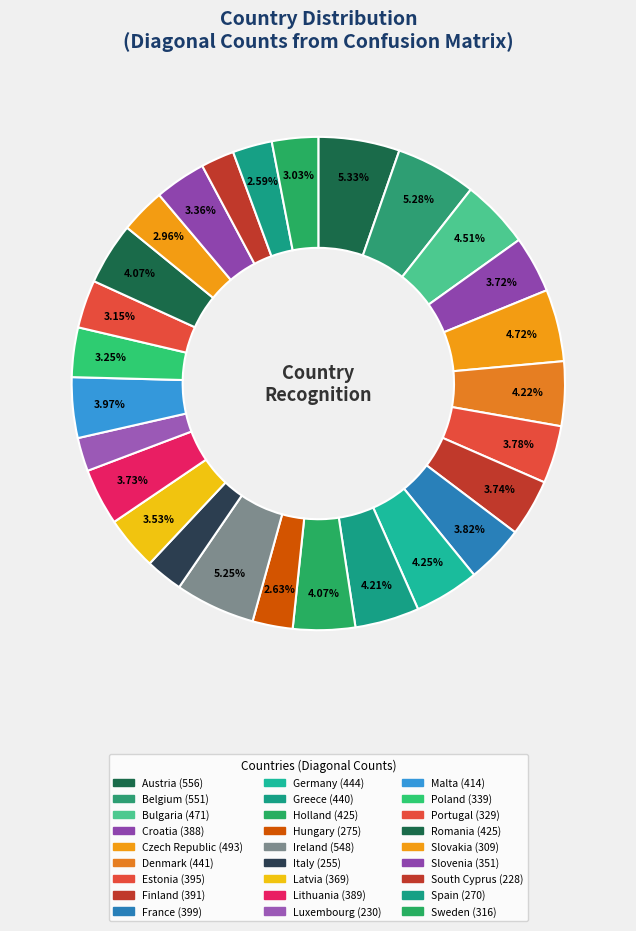

Combined, what portion of the pie is Ireland and Finland?

9.0%